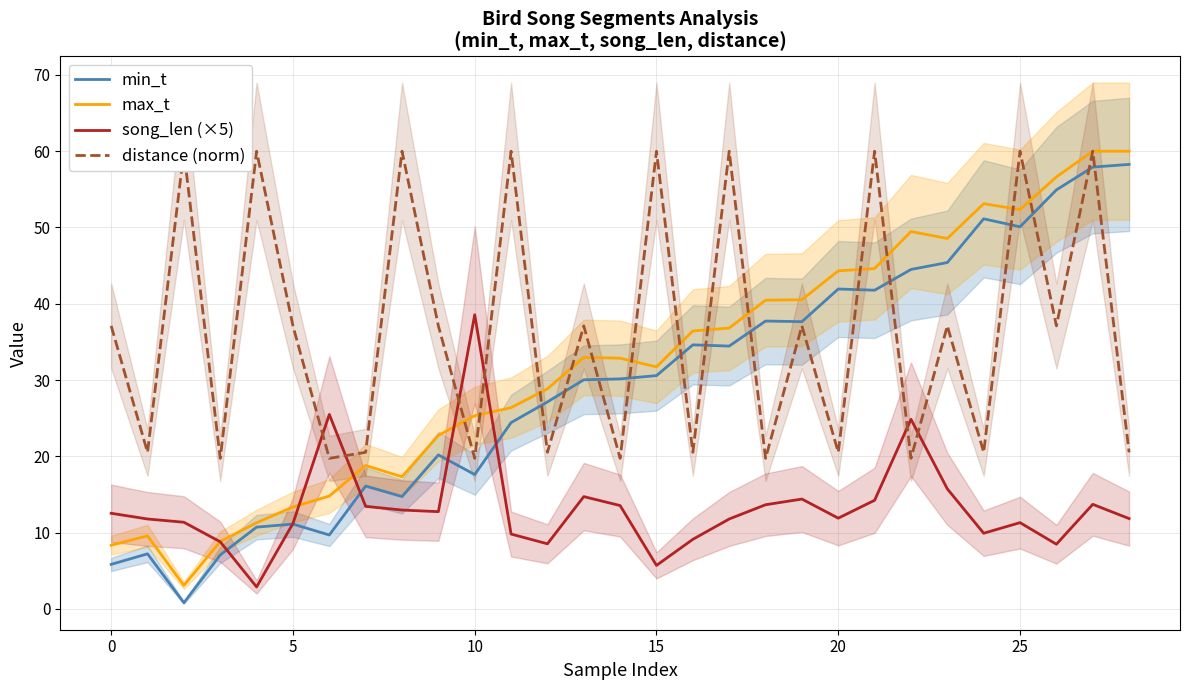

True or false: max_t has a value of 17.3 at 8.

True